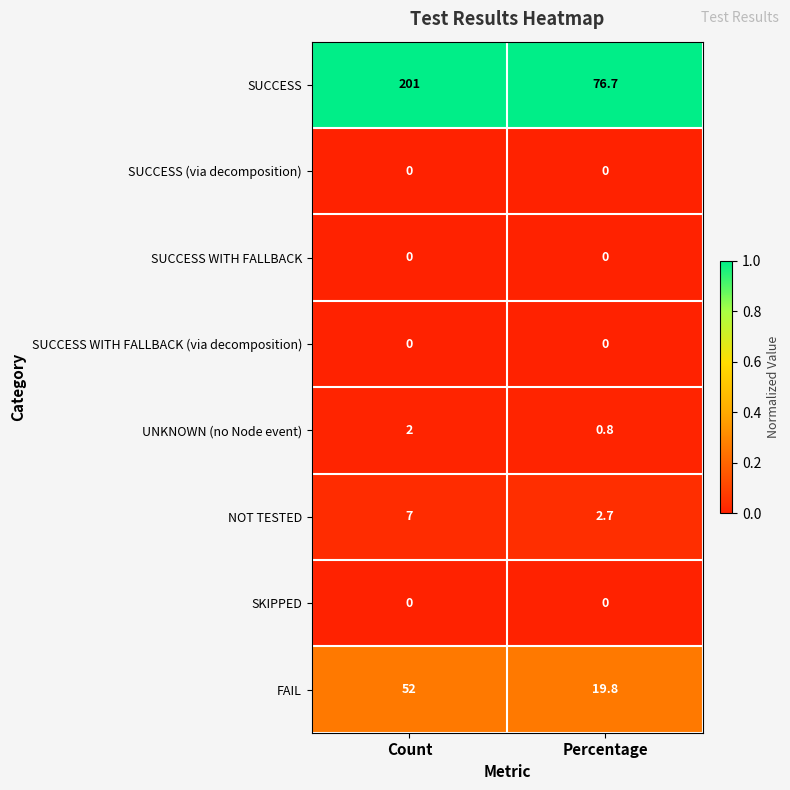

What is the total value across all series at Count?

262.0